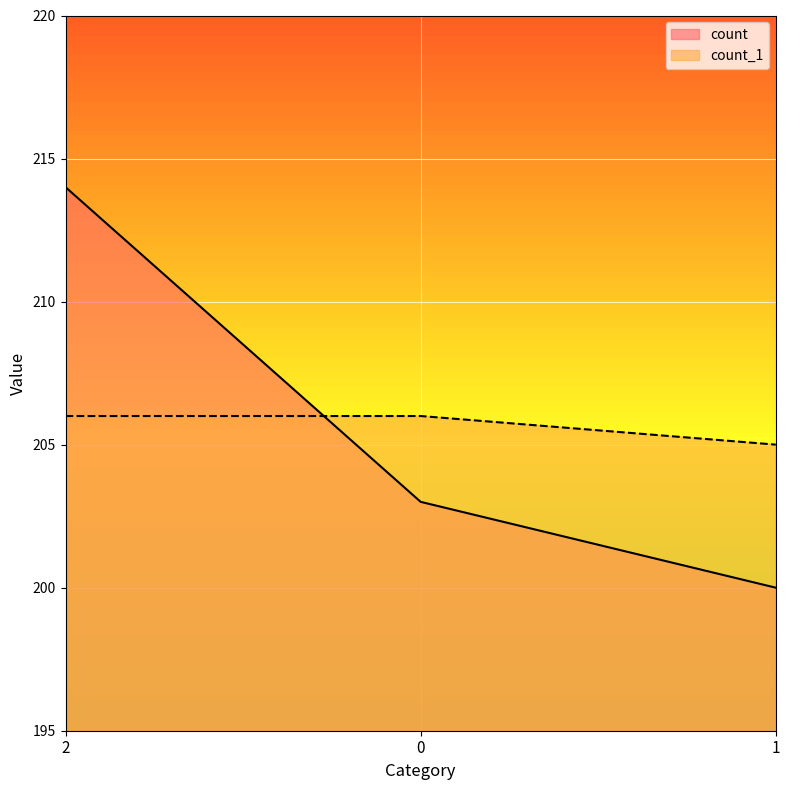

How many lines are shown in the chart?

2